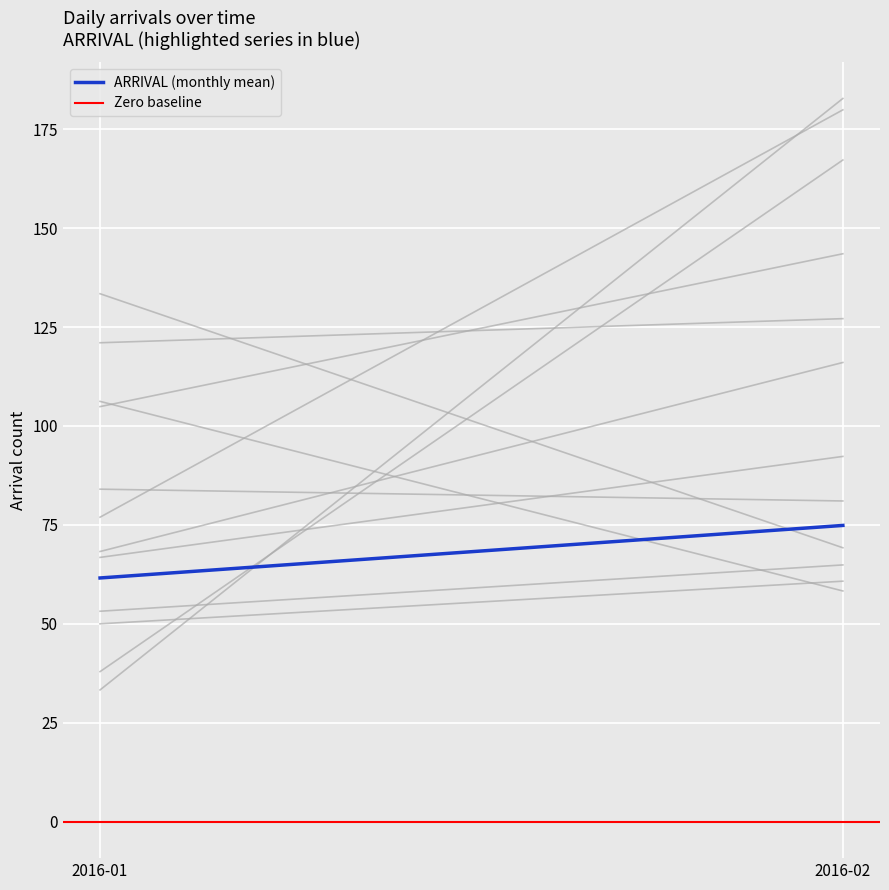

Does the chart display data point markers on the line(s)?

No